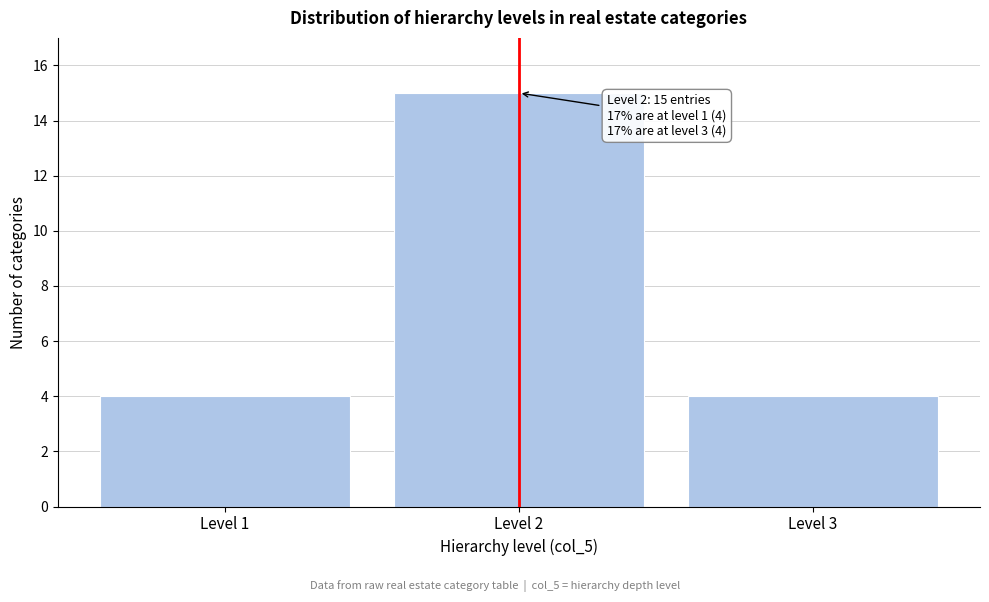

Reading left to right, list all the values displayed in this chart.

Level 1=4	Level 2=15	Level 3=4